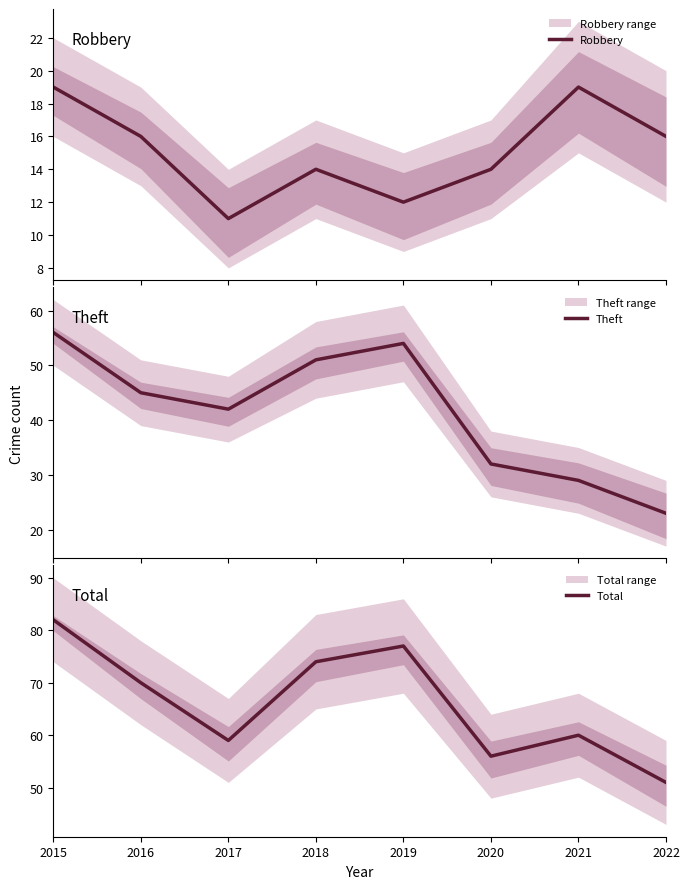

At which category does Theft reach its first local peak?

2019